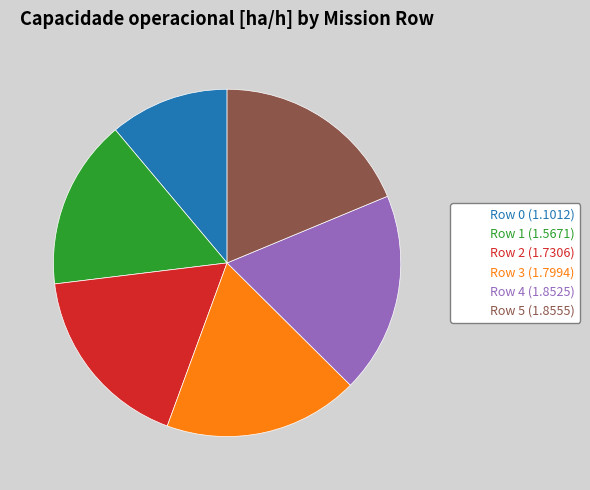

True or false: Row 1 accounts for 27% of the total.

False